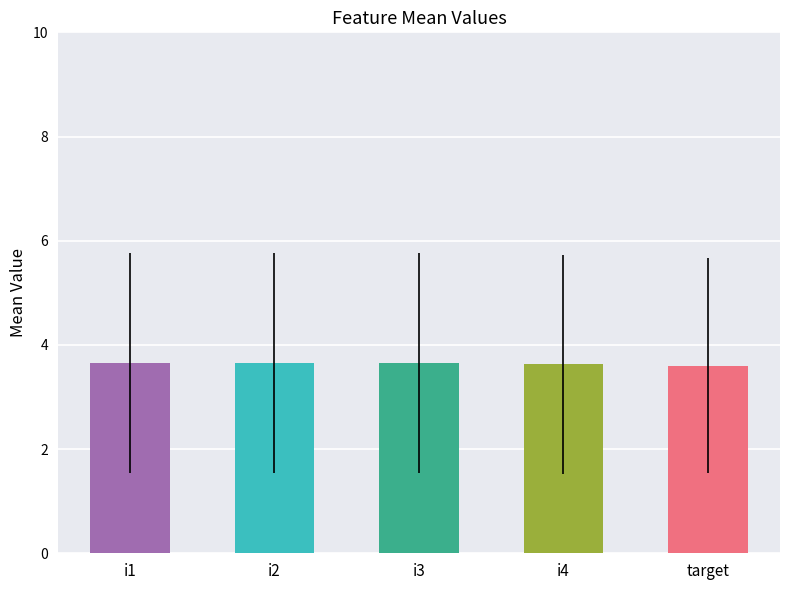

What is the smallest value displayed?

3.6